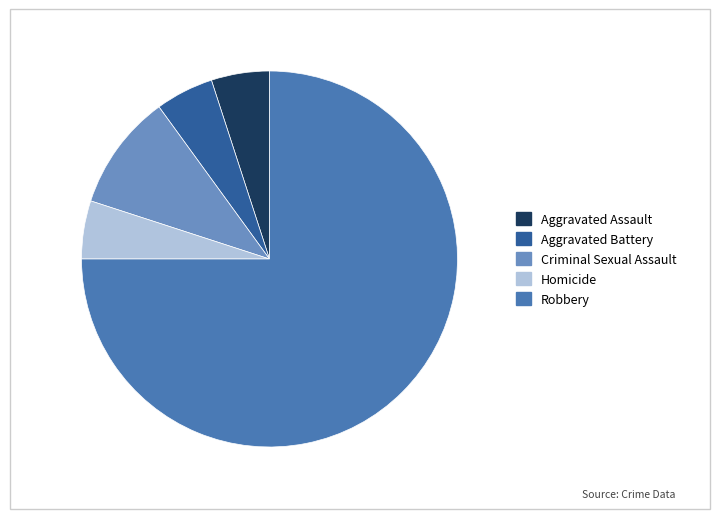

Is it true that Aggravated Battery is 5% of the pie?

True